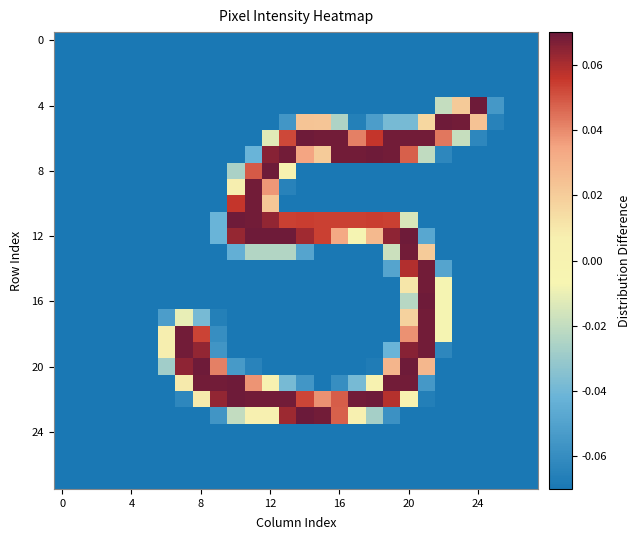

At which category does the chart reach its peak across all series?

14